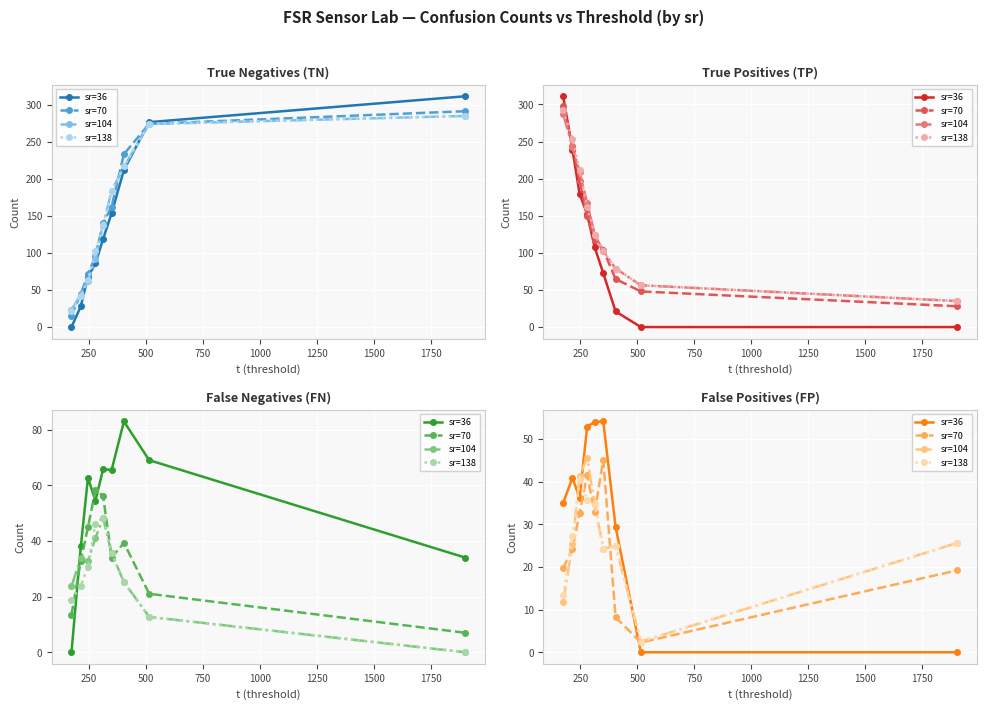

True or false: sr=138 and sr=70 intersect in this chart.

True